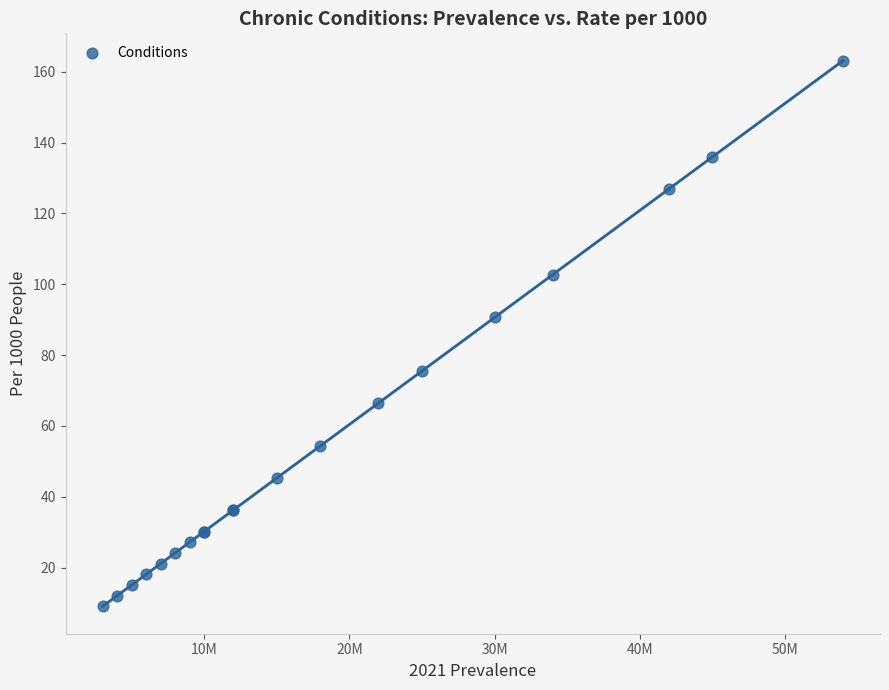

What Y value in the scatter plot is closest to 86?

90.6